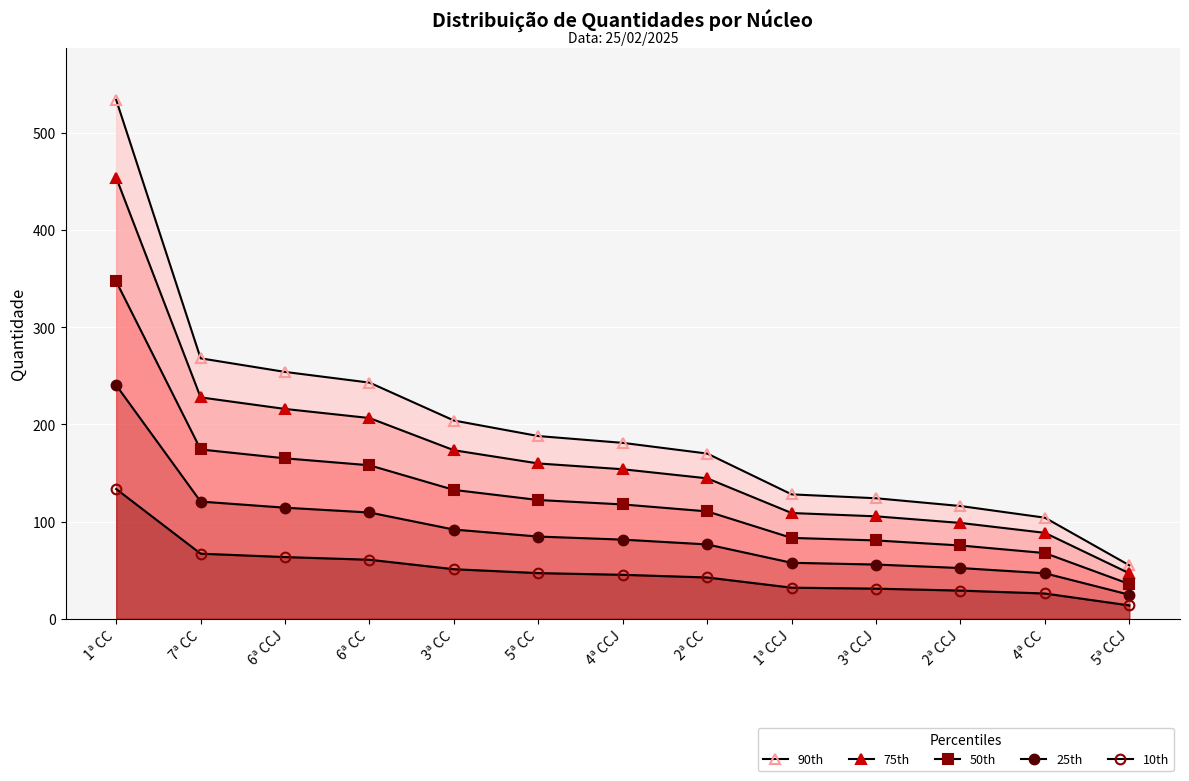

True or false: 25th and 75th intersect in this chart.

False